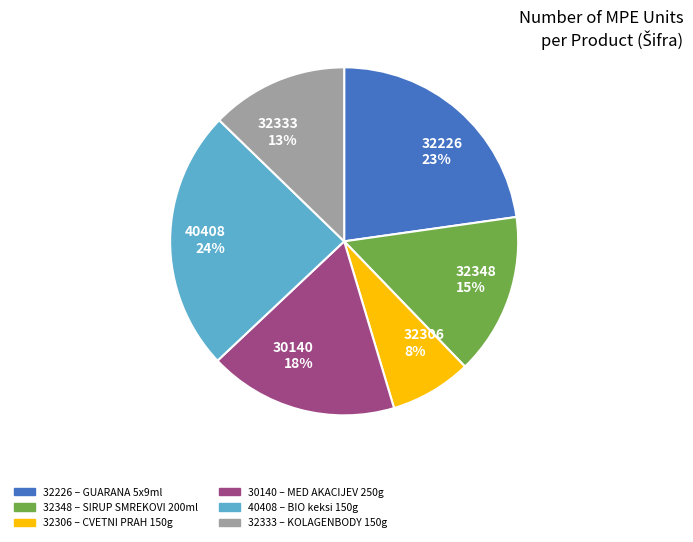

Approximately how many times larger is the value at 32348 15% compared to 40408 24%?

0.6